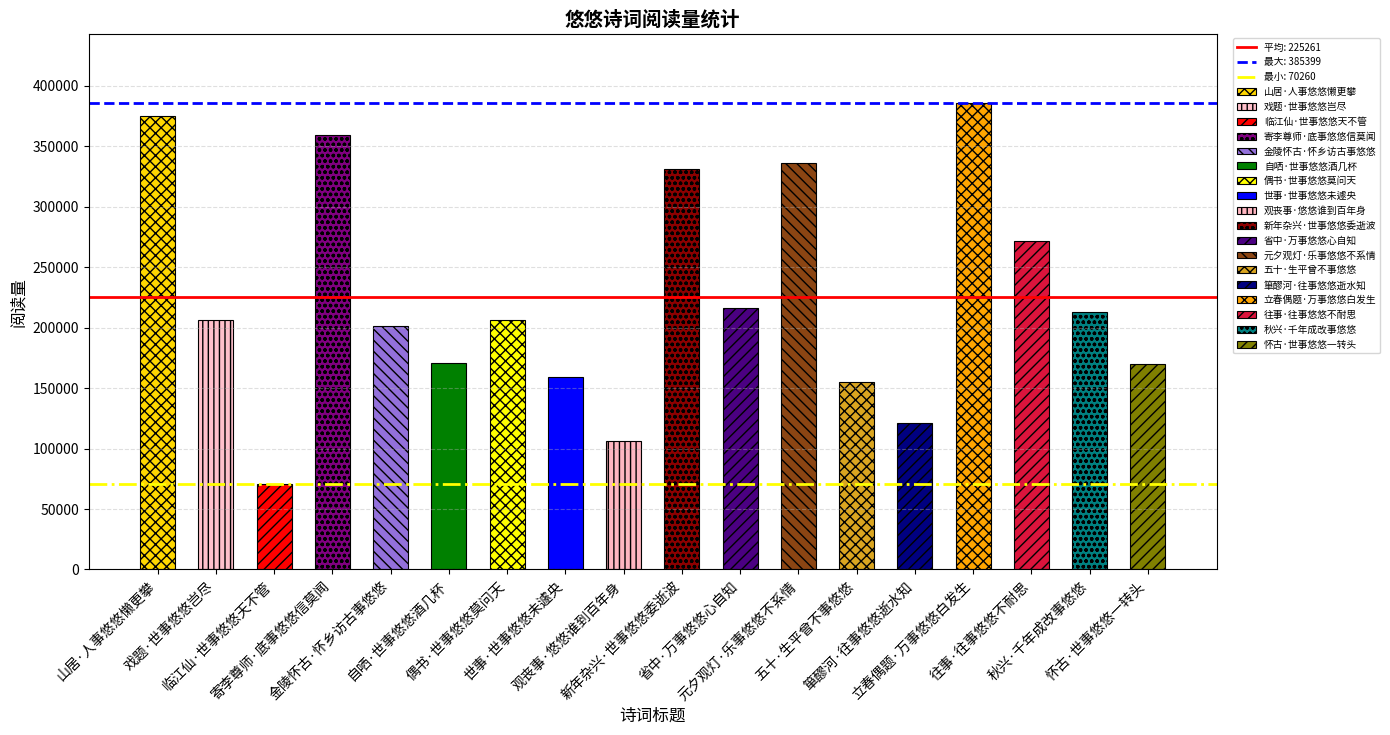

Where does the data first go above 206267?

山居·人事悠悠懒更攀